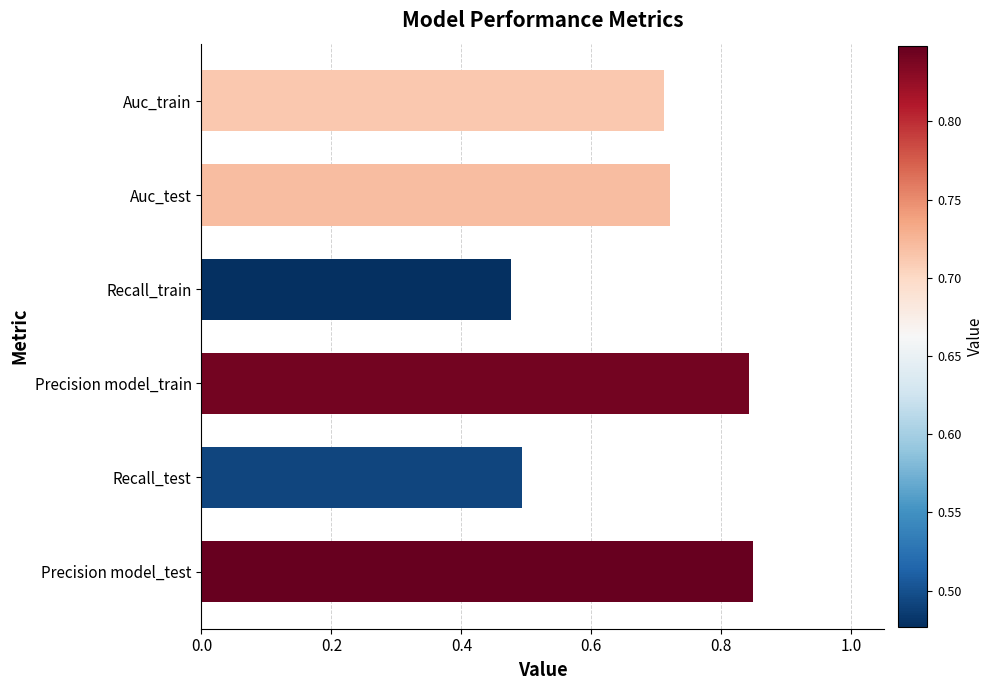

What is the difference between the values at Recall_test and Precision model_test?

0.4